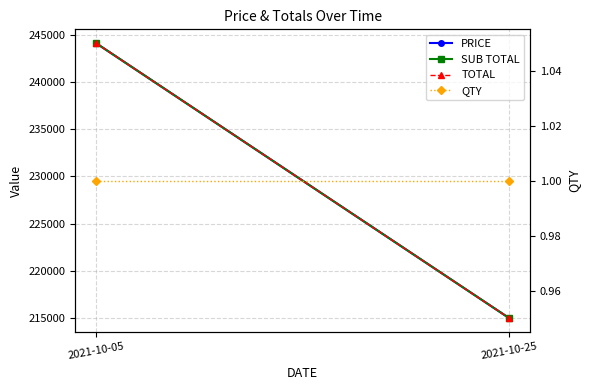

True or false: SUB TOTAL has a value of 324064.8 at 2021-10-05.

False